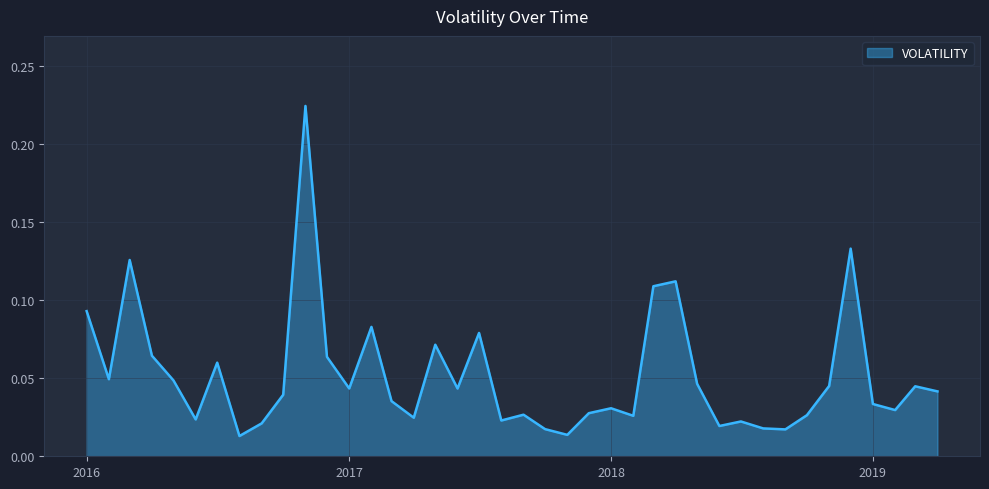

Does the chart display data point markers on the line(s)?

No